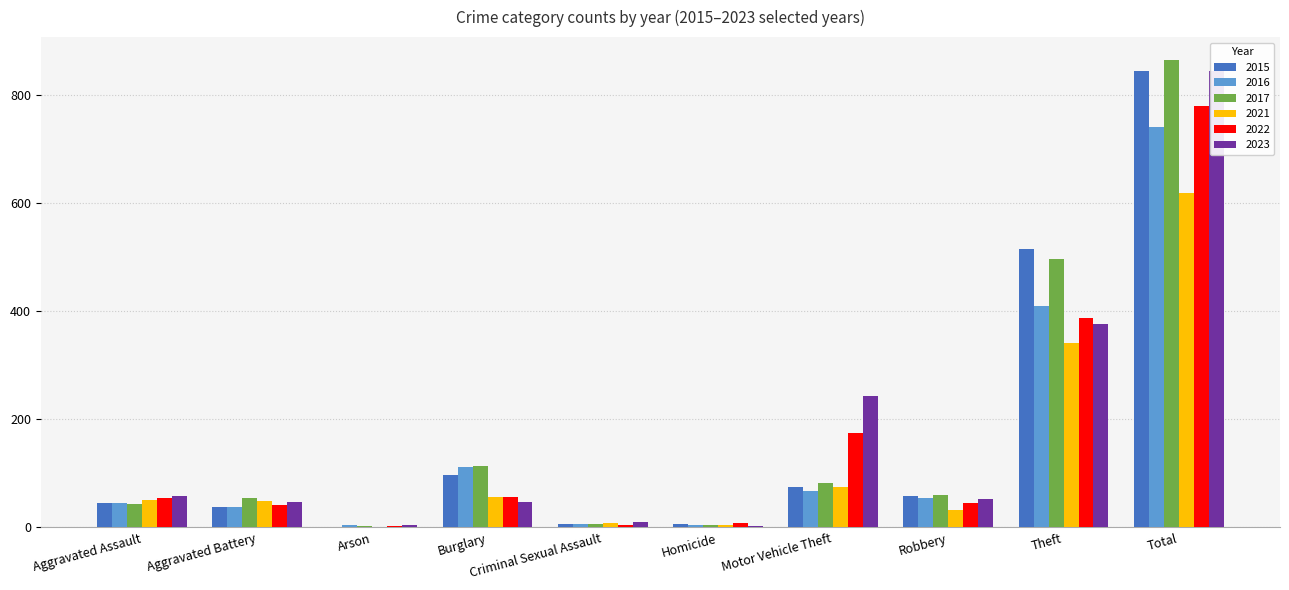

What is the value of the 2022 bar at the 2nd from the left?

42